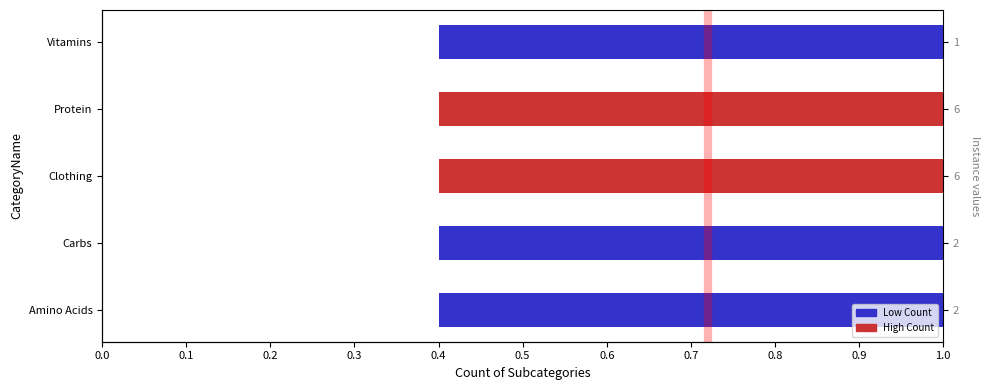

What is the sum of the values at 0.2 and 0.1?

8.0